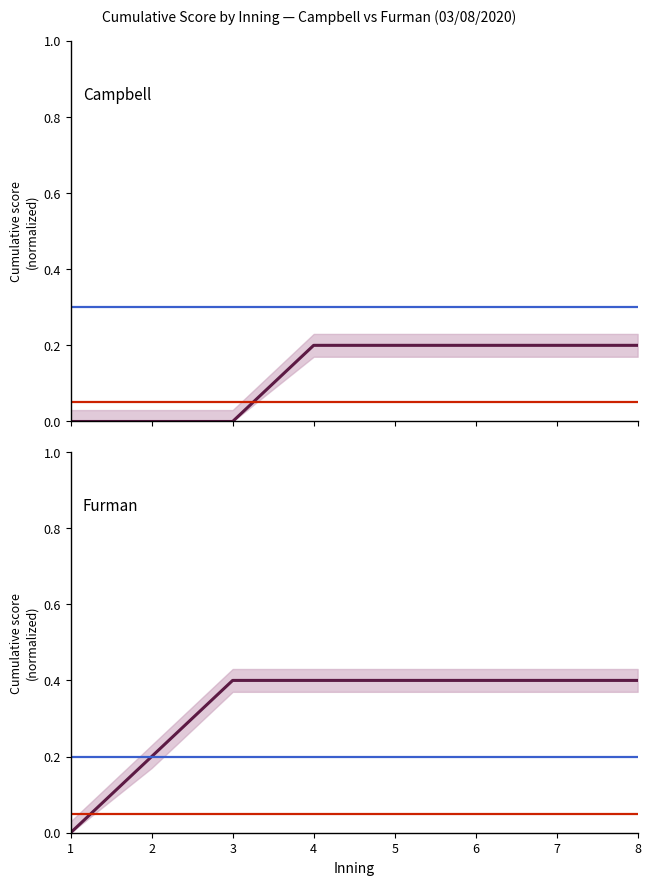

At 3, list the series in order from smallest to largest.

Campbell, Furman